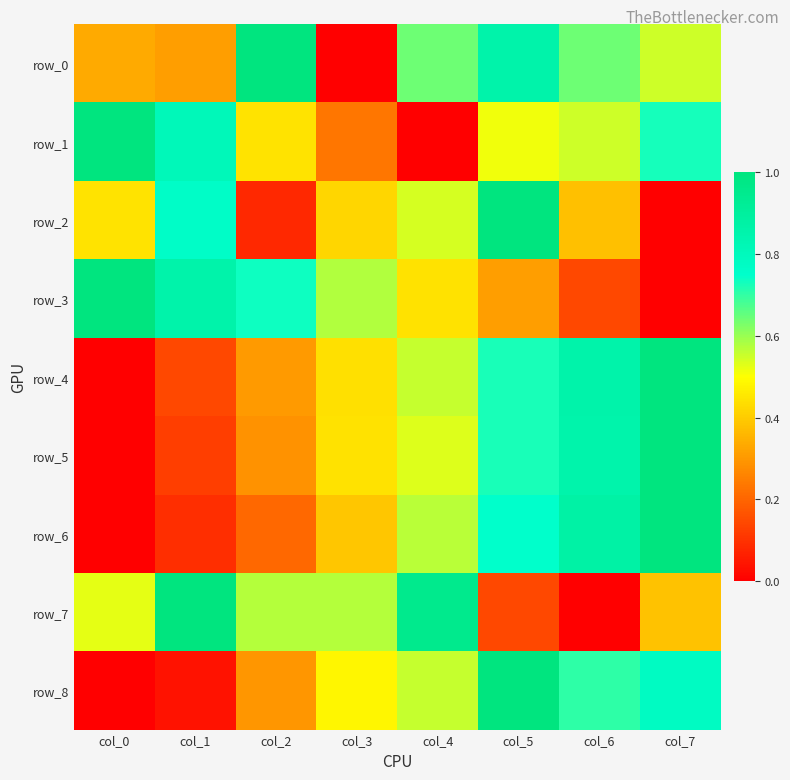

What is the difference between the row_2 values at col_4 and col_1?

0.2